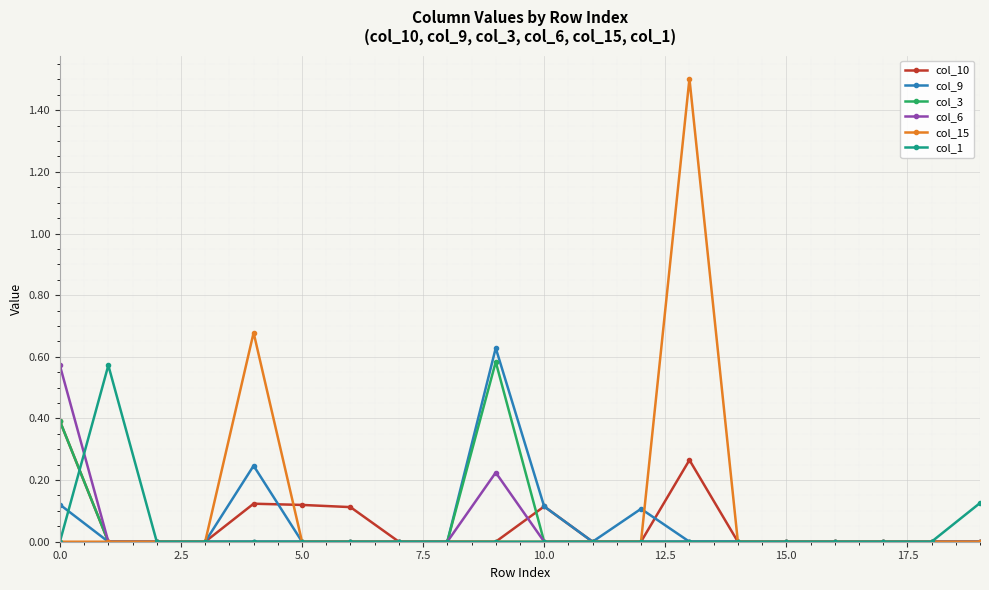

Which series has the widest spread of values?

col_15